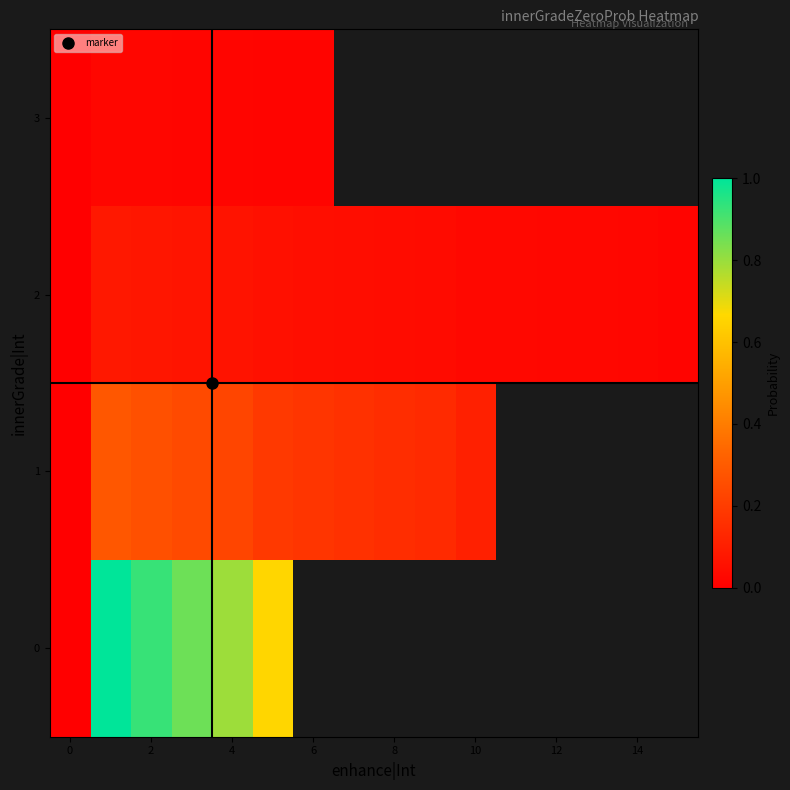

True or false: 3 has a value of 0.0 at 4.

False